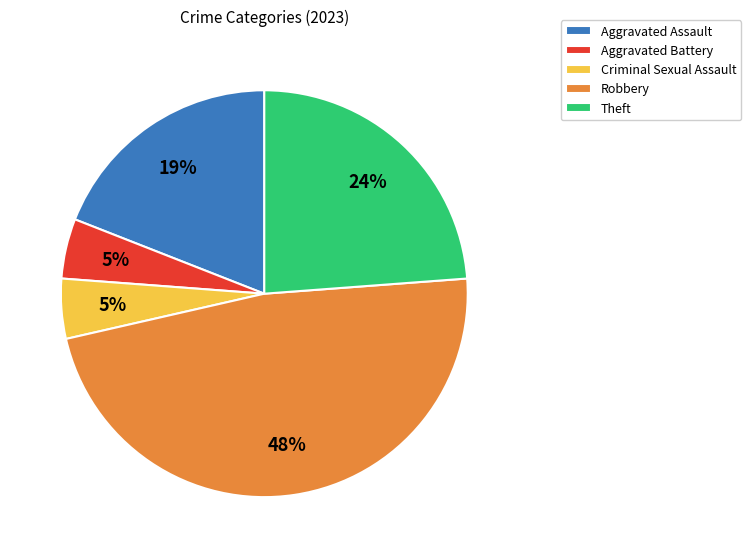

Is it true that Theft is 37% of the pie?

False